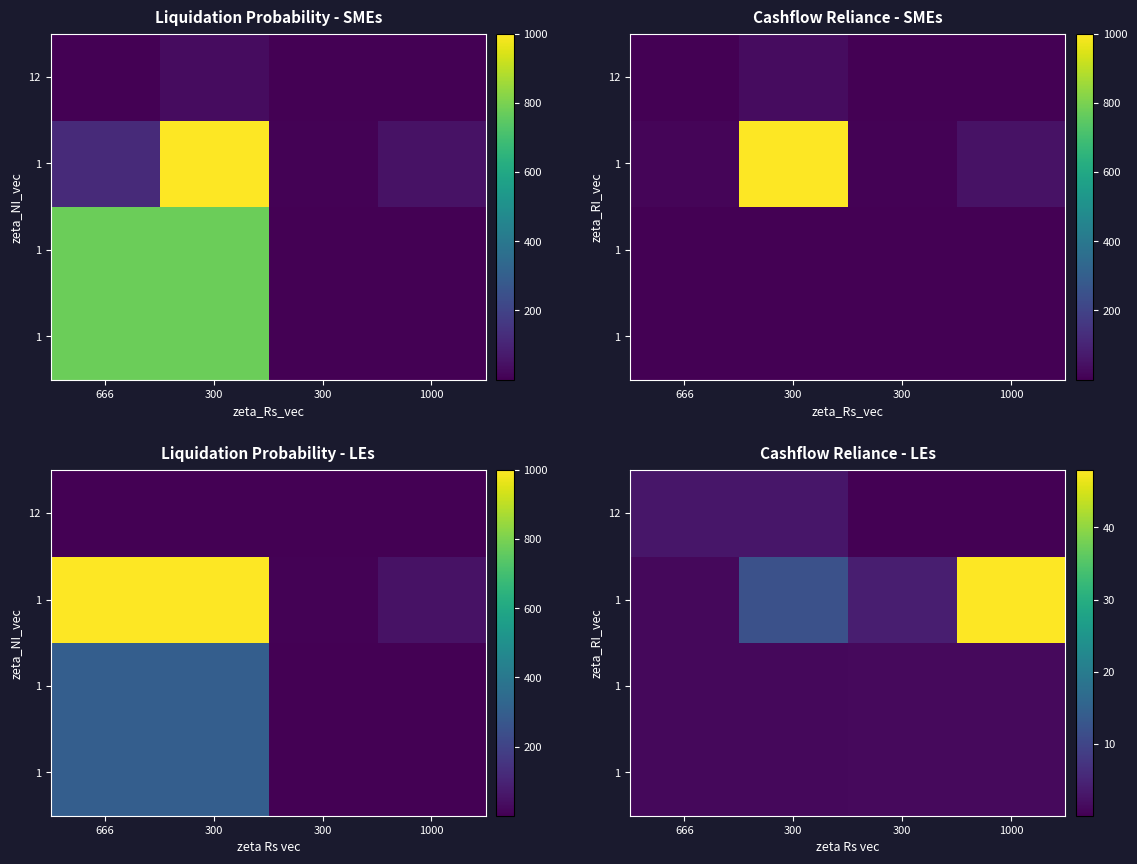

What is the difference between the highest and lowest values at 666?

2.0